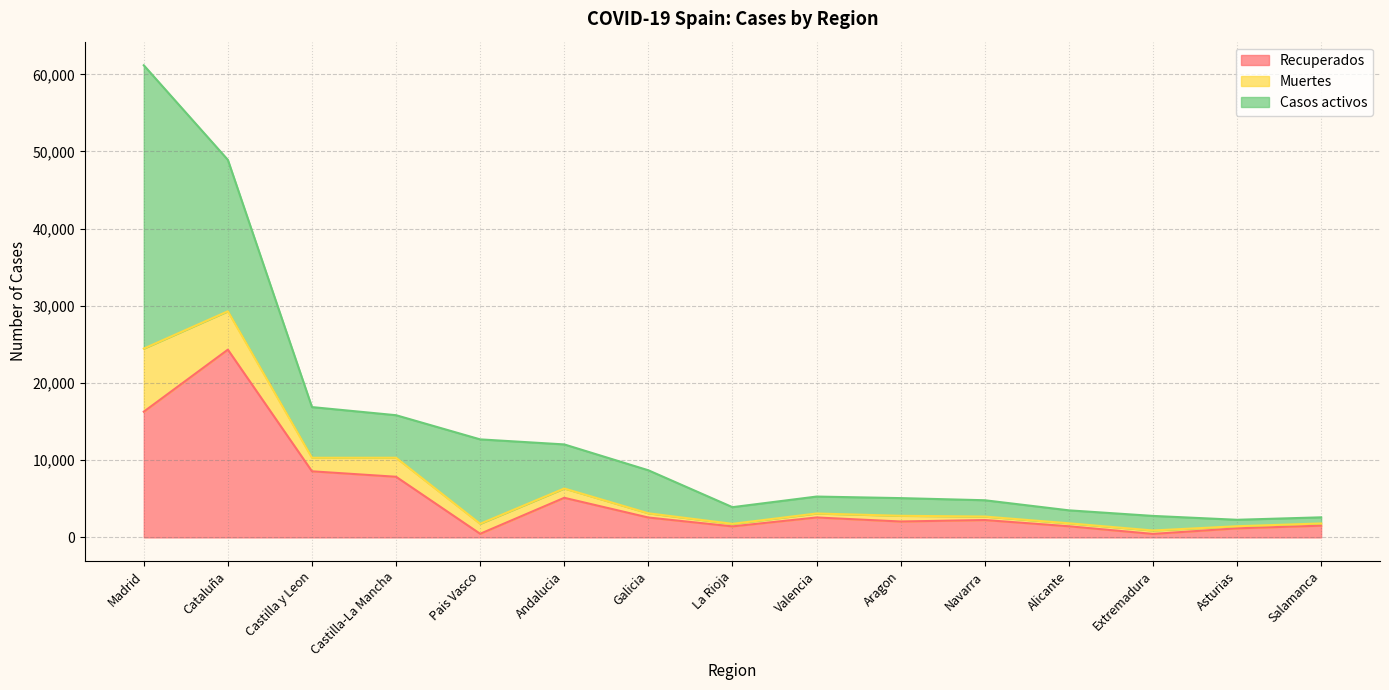

The value of Muertes at Salamanca is 4110. True or false?

False